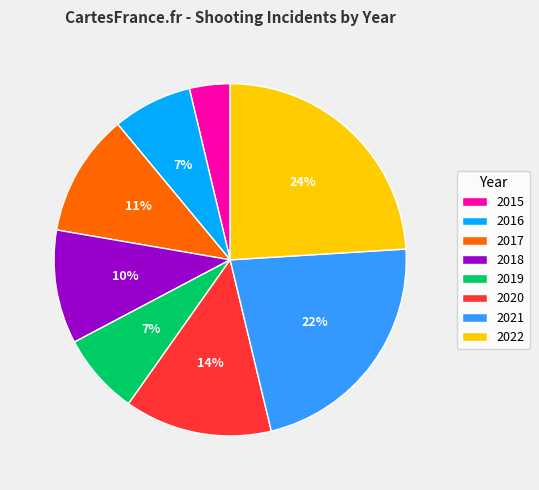

How many segments does this pie chart have?

8